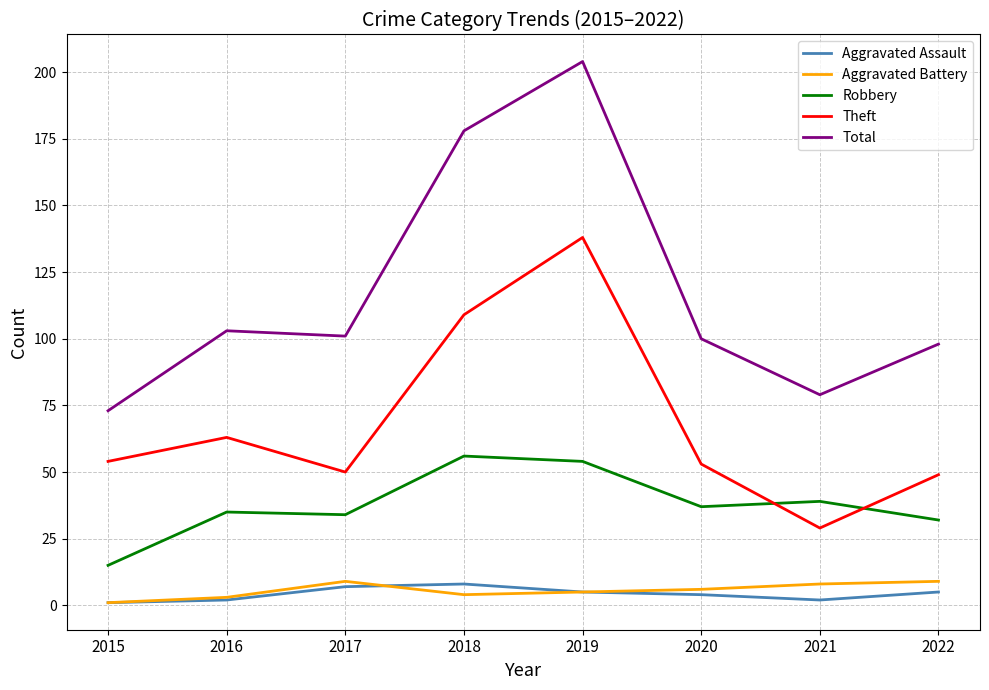

Which series has the largest range (max minus min)?

Total